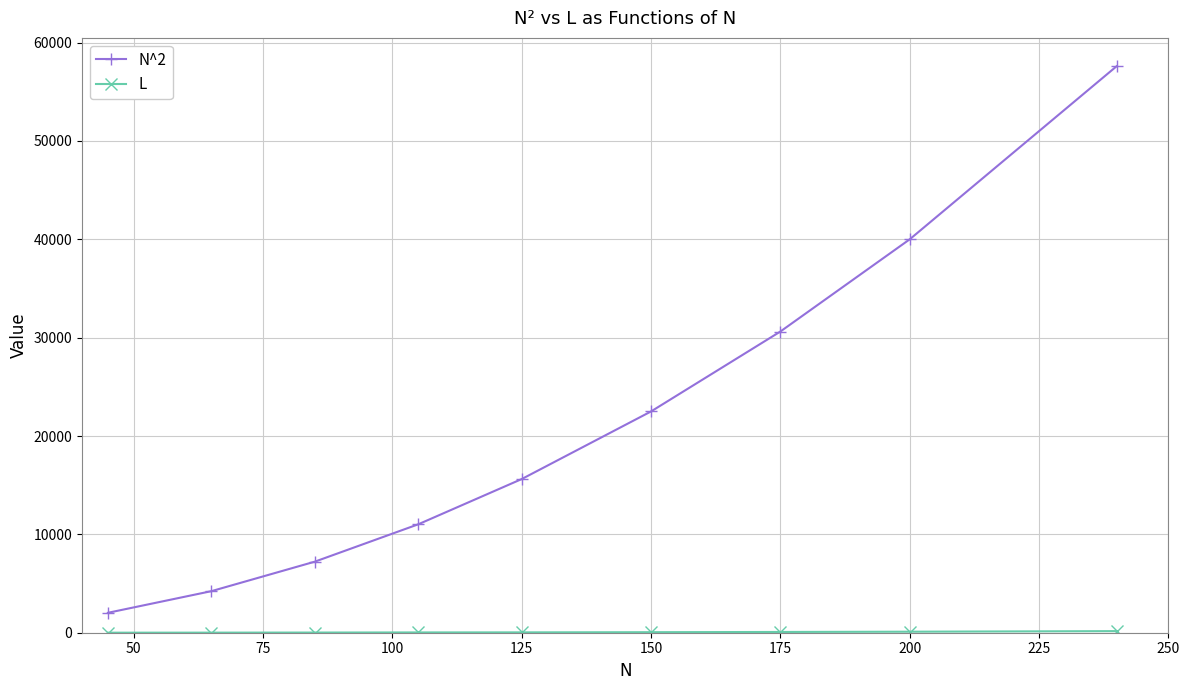

What is the sum of all N^2 values?

190850.0